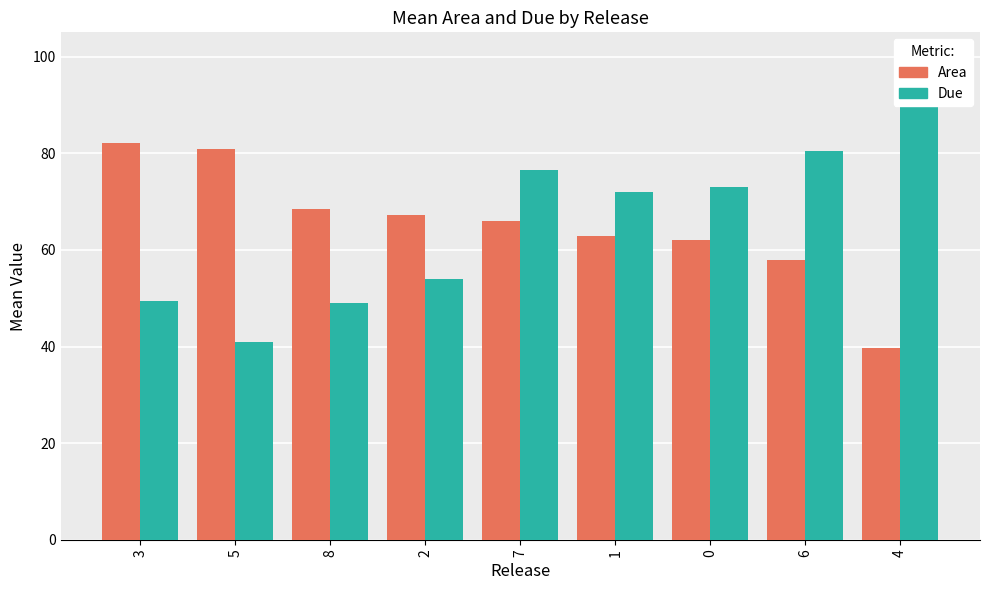

What is the value of the Area bar at the 2nd from the left?

80.9